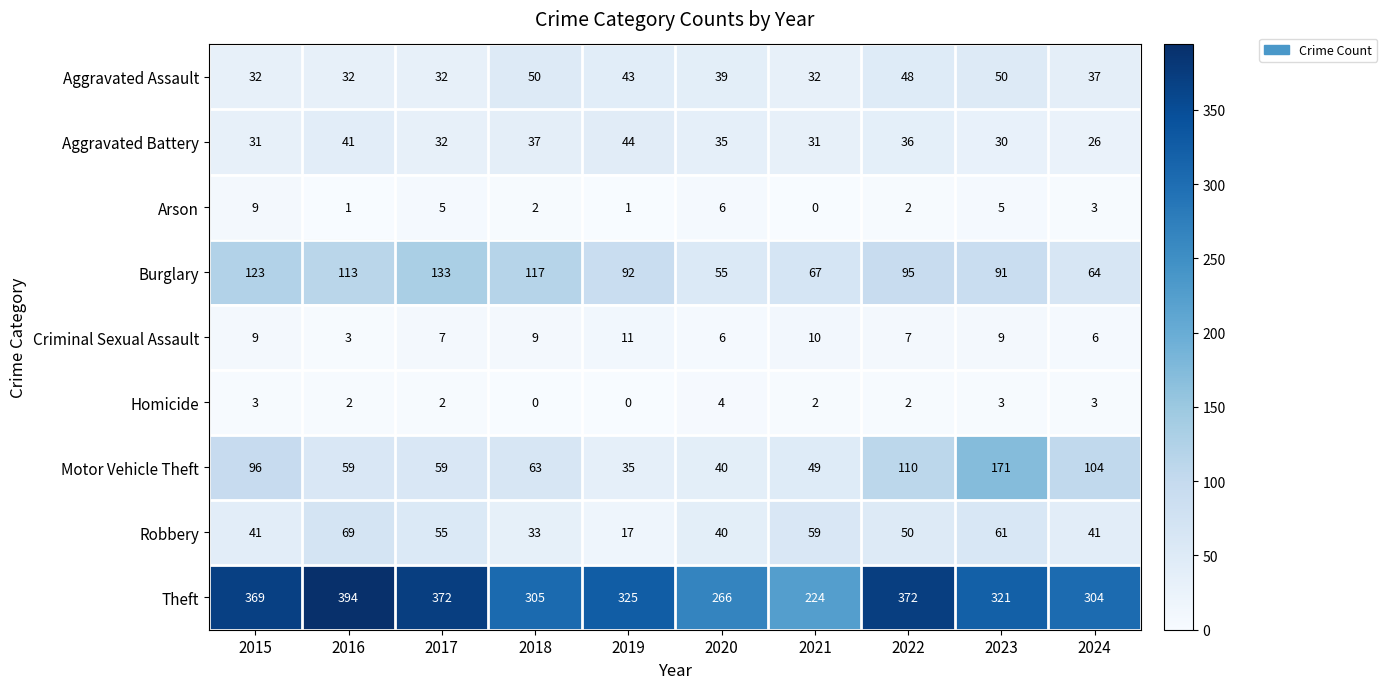

Where does the Theft series first go above 325?

2015